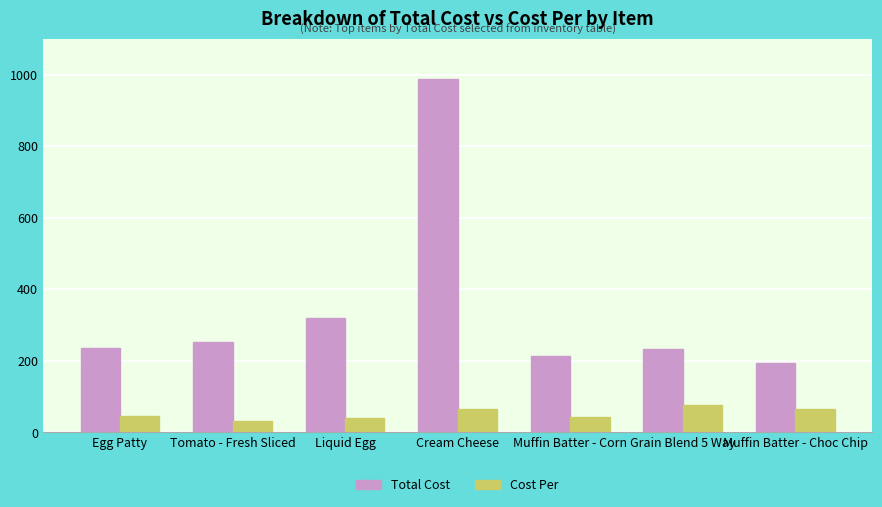

At how many categories does at least one series exceed 848?

1